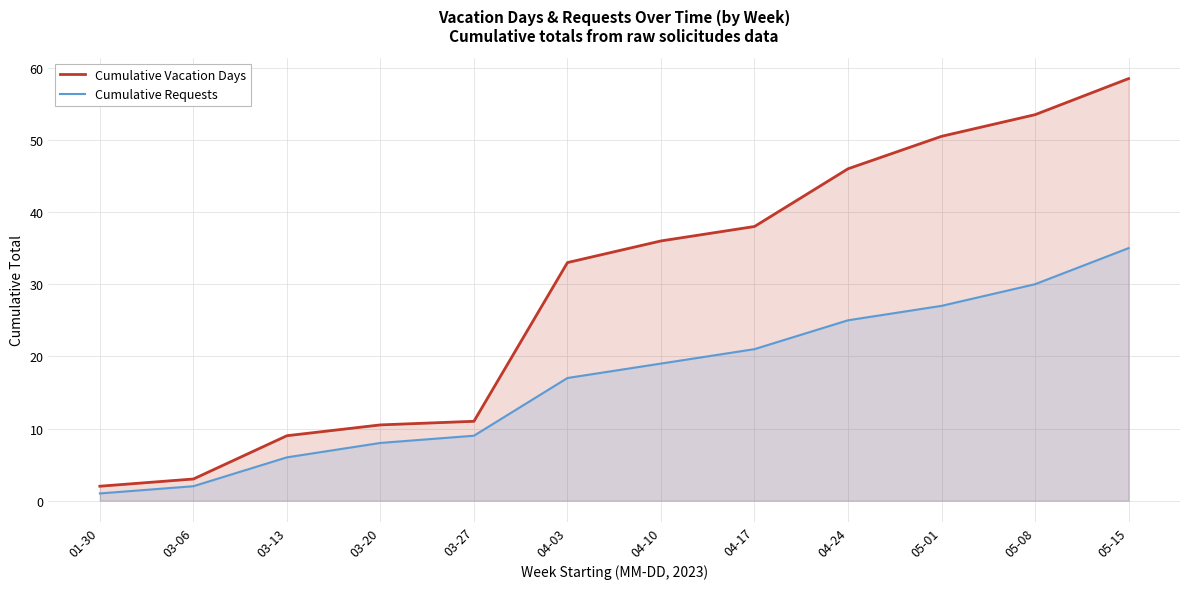

At 05-15, list the series in order from smallest to largest.

Cumulative Requests, Cumulative Vacation Days